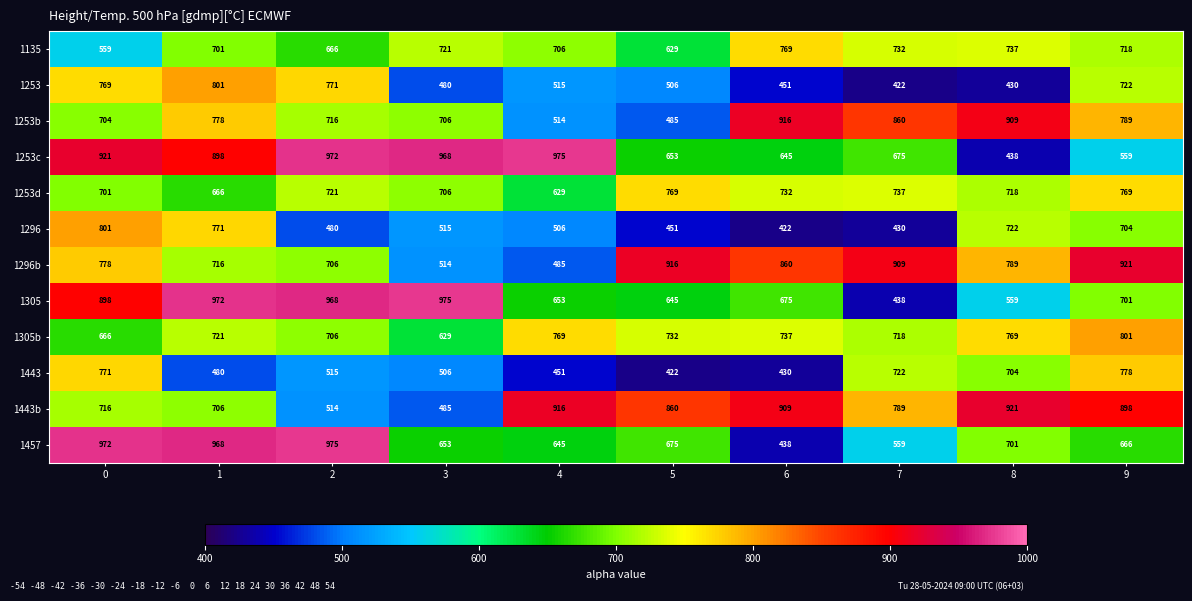

Which series changed the most between 6 and 9?

1443